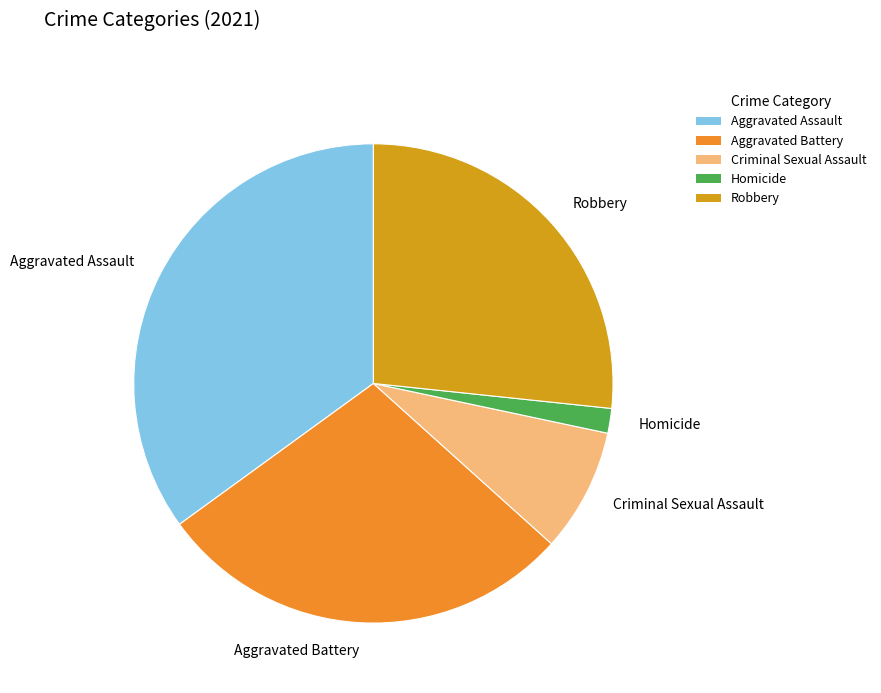

Does any single category account for the majority?

No